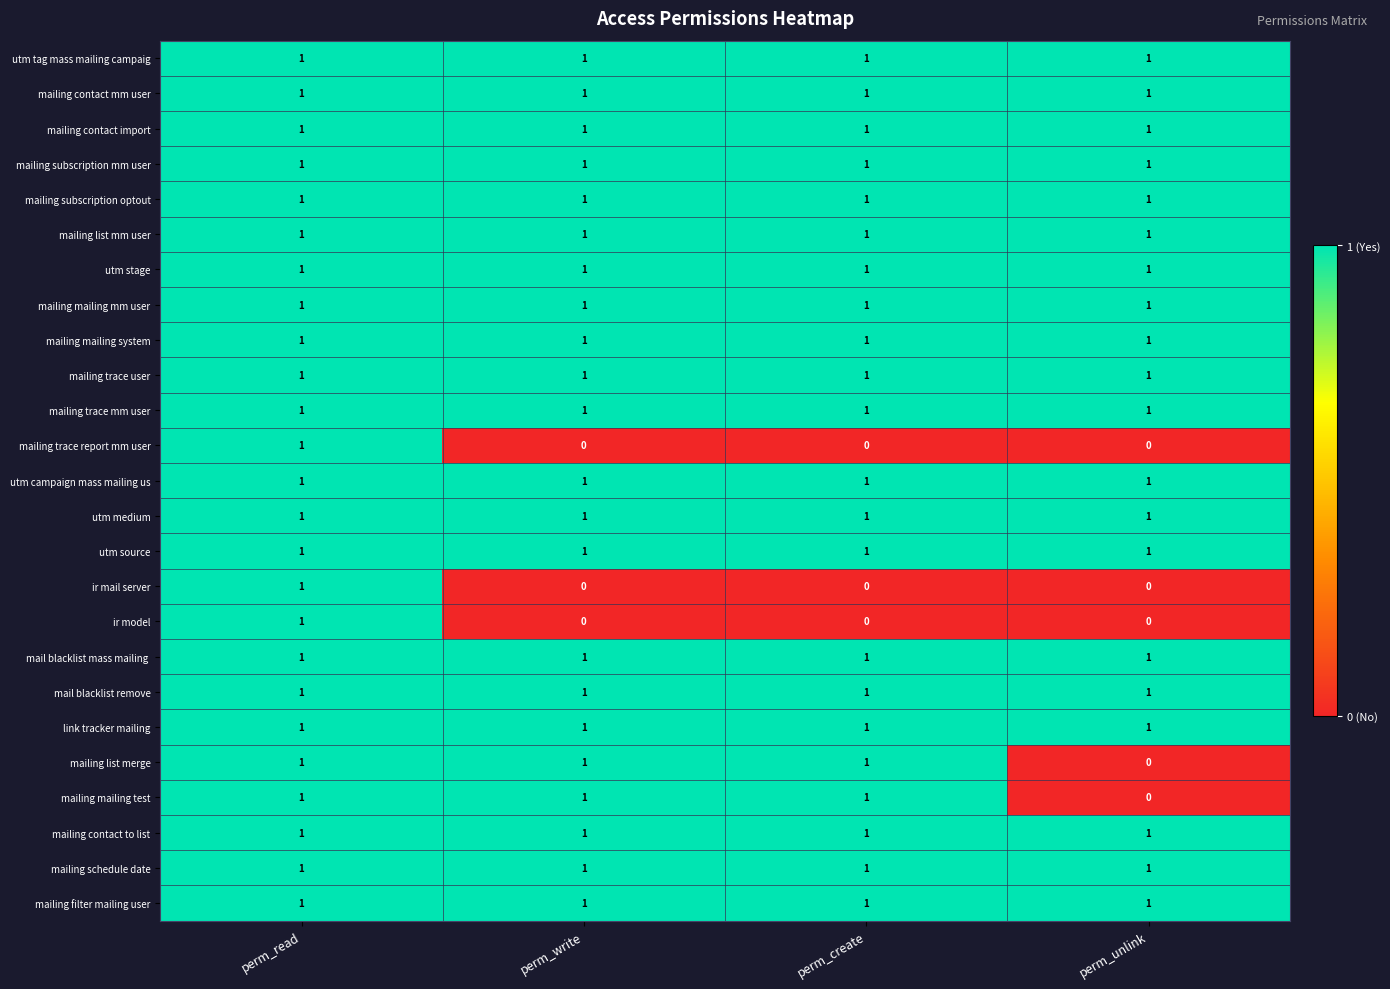

What is the total value across all series at perm_write?

22